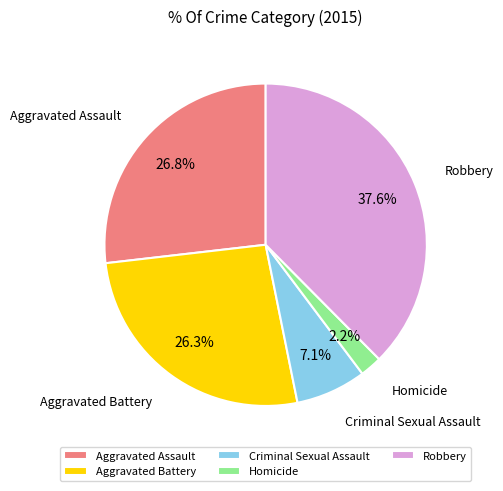

To the nearest percent, what is the difference between the largest and smallest slice percentages?

35%